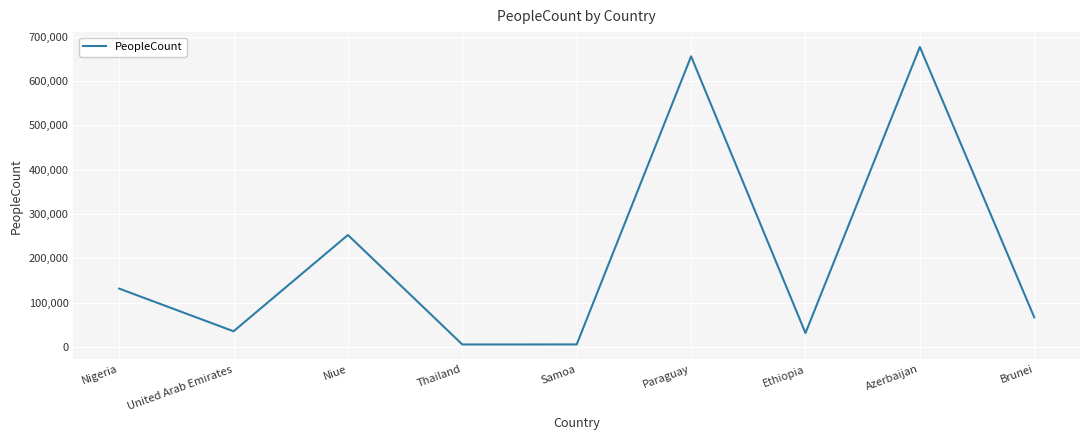

How many interior local valleys (lower than both neighbors) does the data have?

3